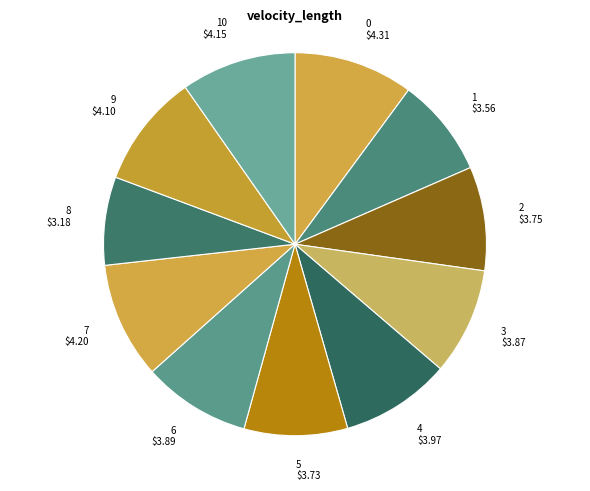

Rank the categories by value from highest to lowest.

0, 7, 10, 9, 4, 6, 3, 2, 5, 1, 8